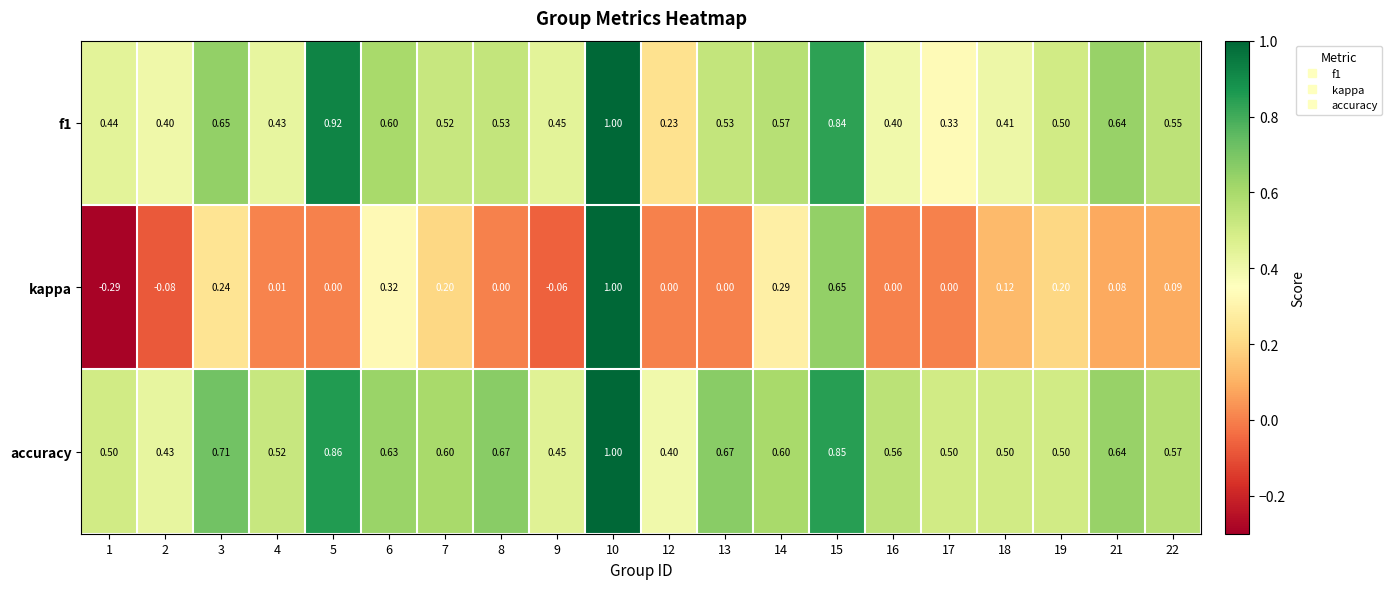

Which series has the largest range (max minus min)?

kappa